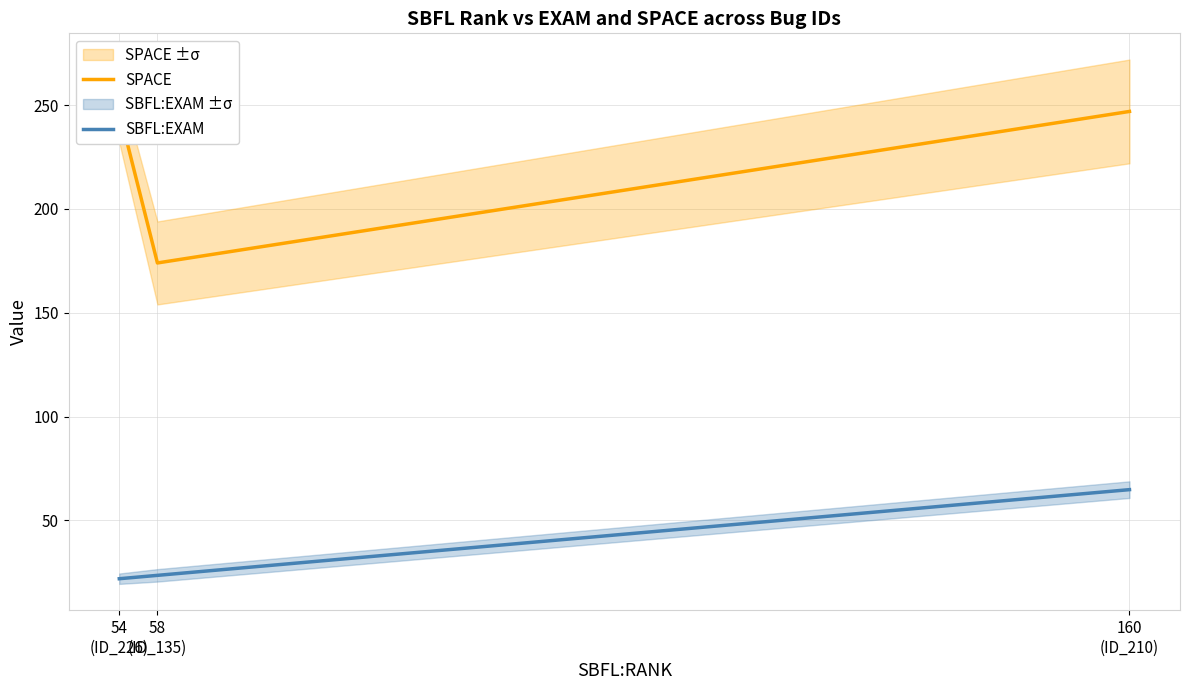

Does the chart have visible grid lines?

Yes